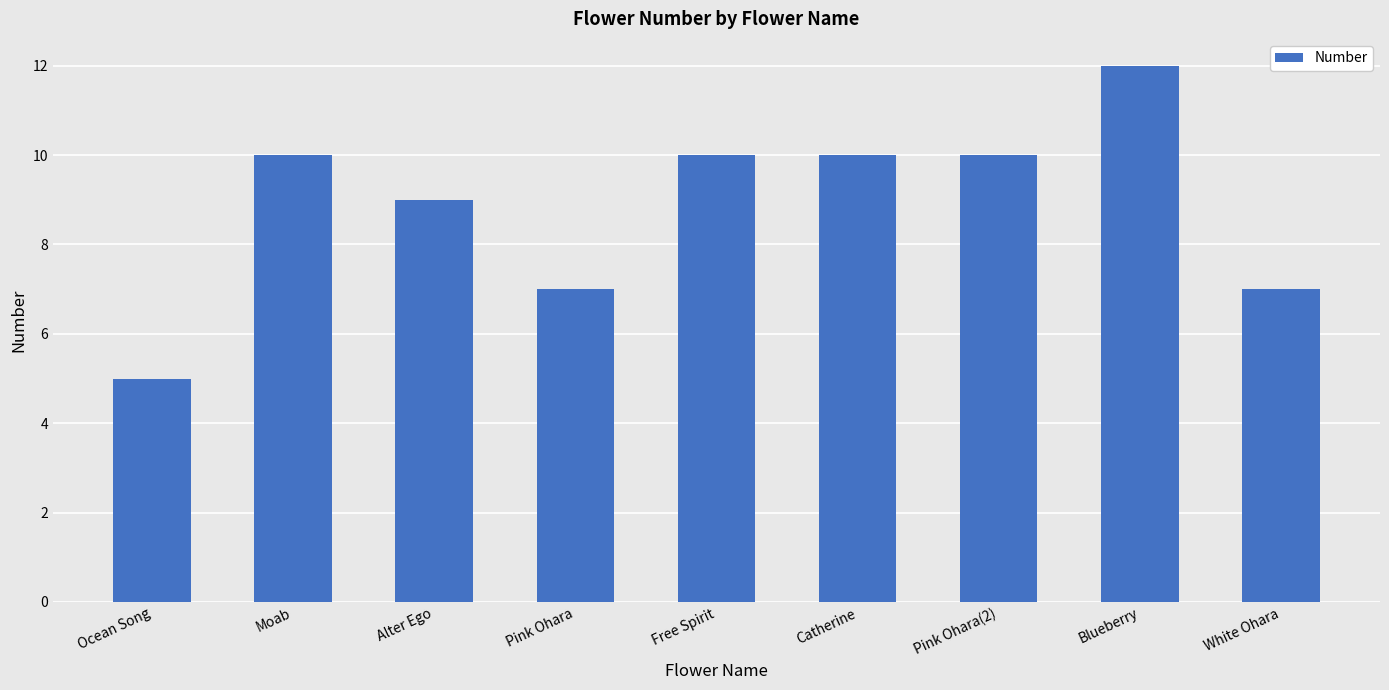

What is the approximate value at Pink Ohara?

7